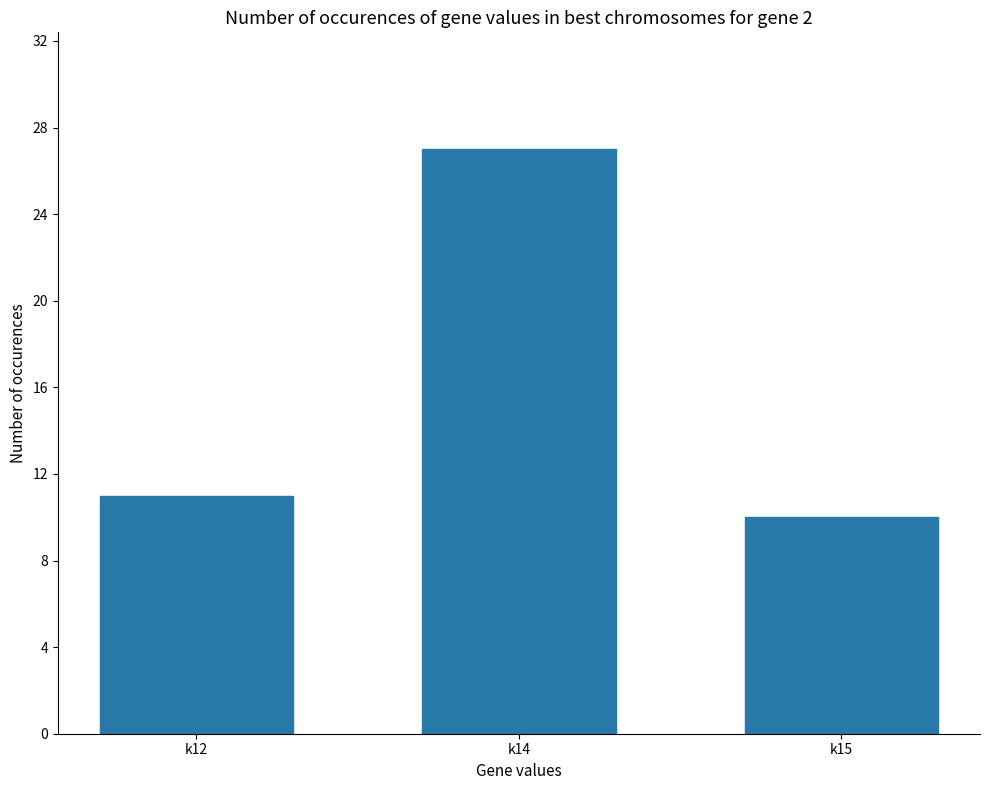

What is the value of the 2nd bar from the left?

27